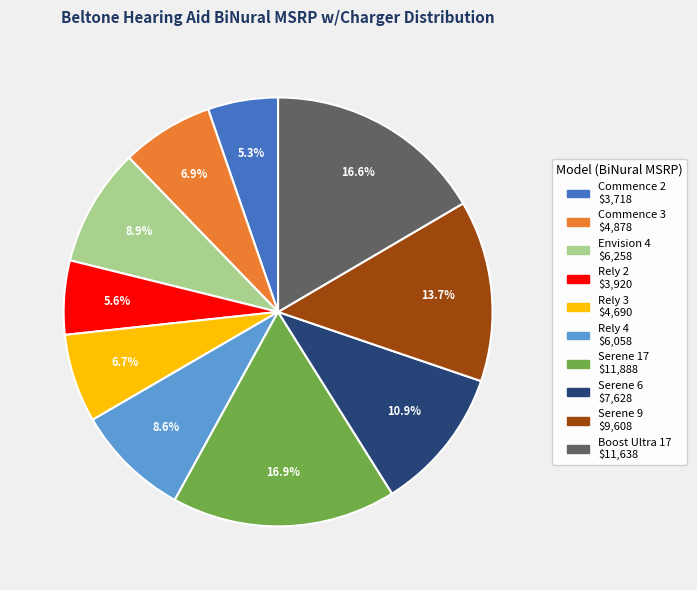

Which has a higher value, Boost Ultra 17 or Commence 2?

Boost Ultra 17